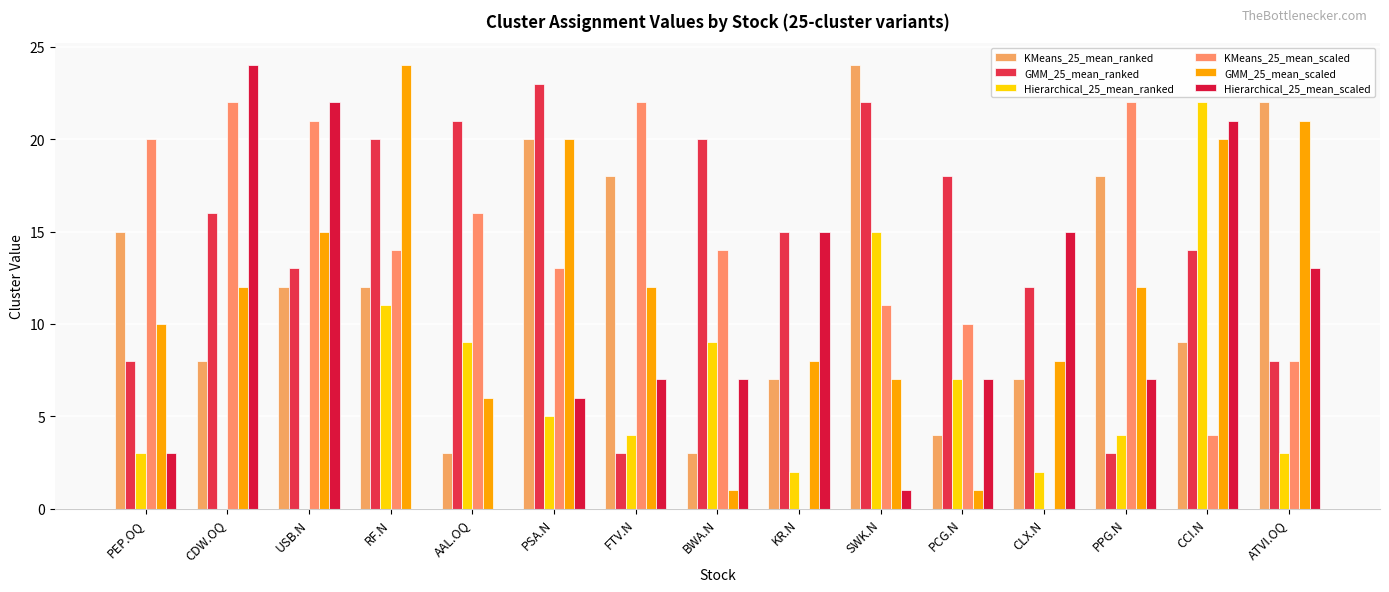

How many groups of bars are there?

15